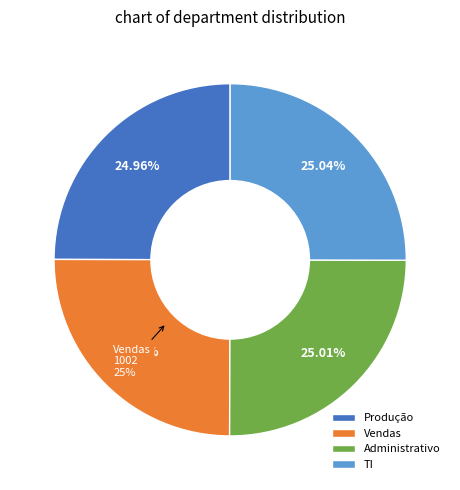

Is Vendas the majority of the pie?

No